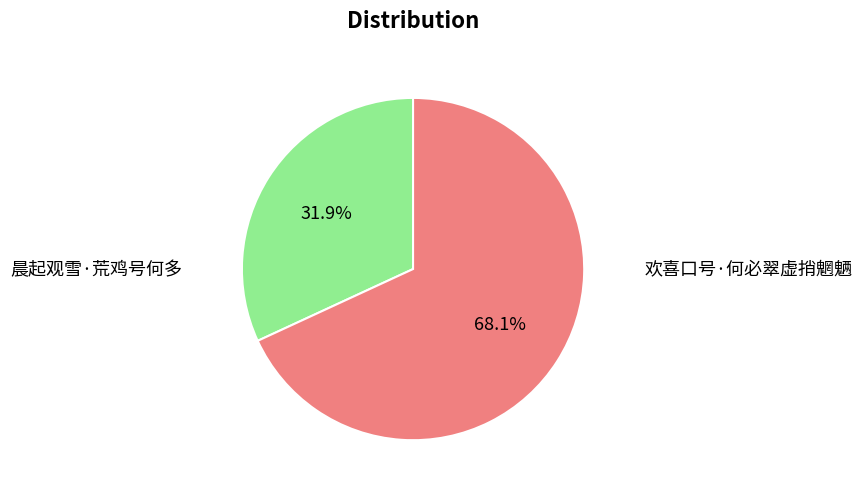

What percentage is the 晨起观雪·荒鸡号何多 slice, to the nearest percent?

32%